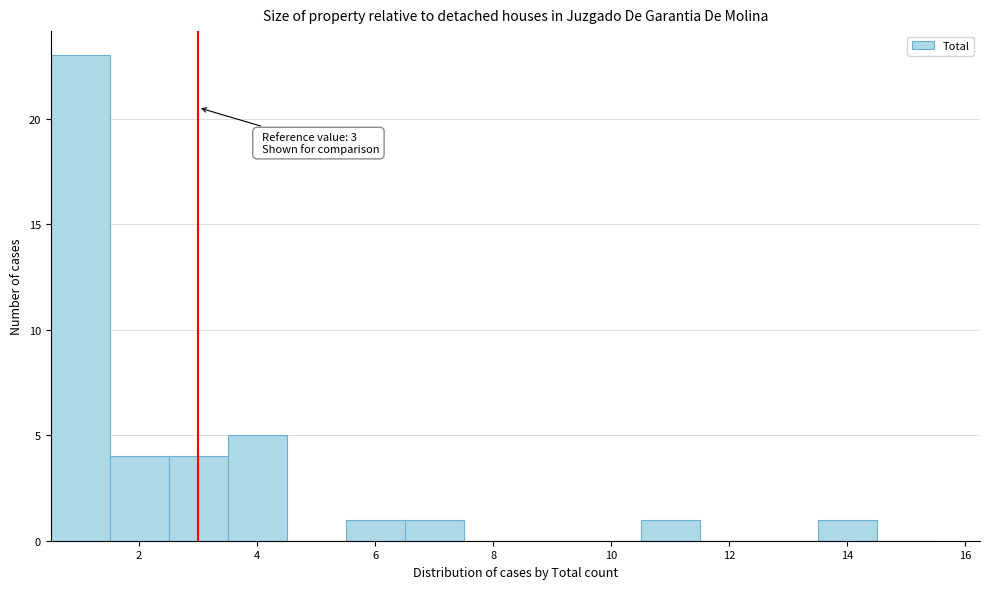

Over which range of the x-axis is the bar tallest?

0.5 to 1.5